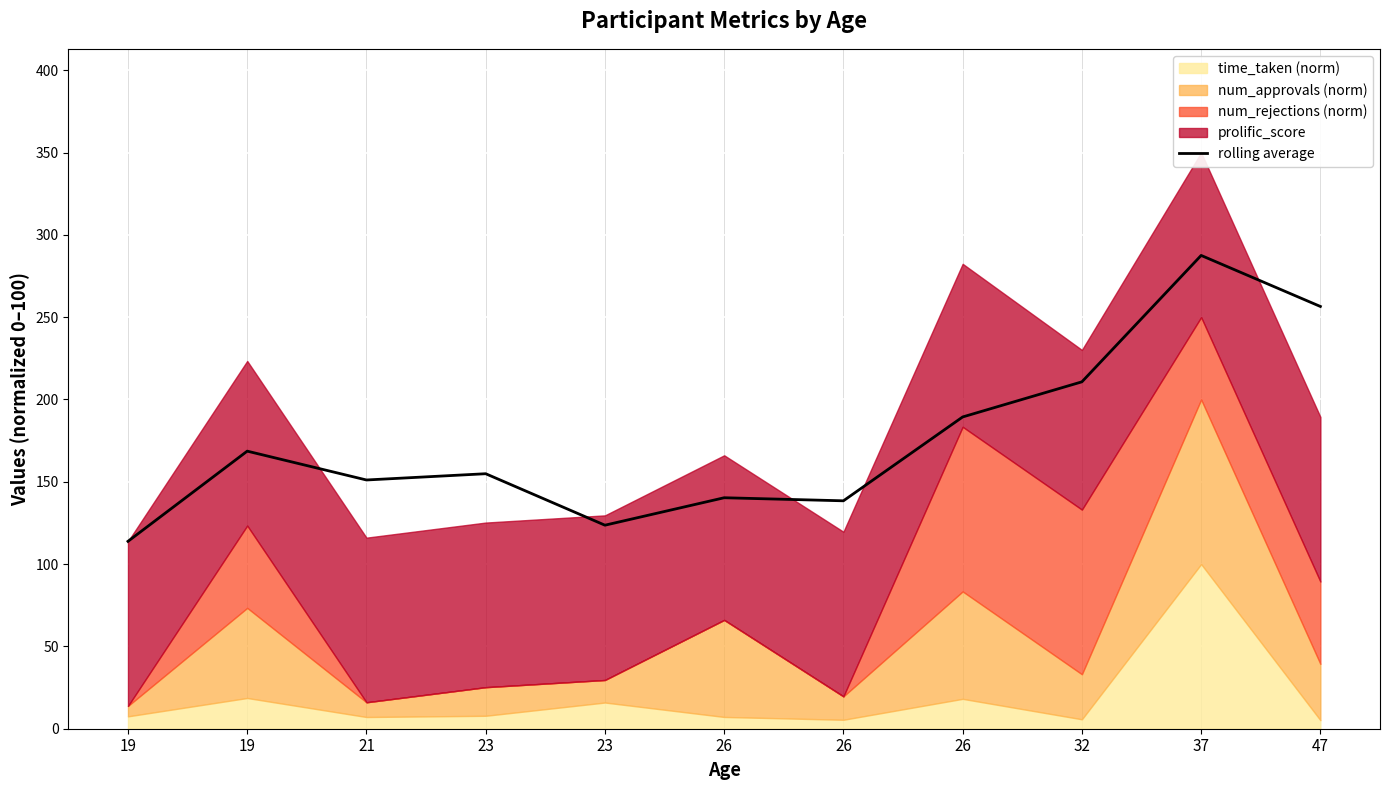

Where is the data nearest to the value 200?

26